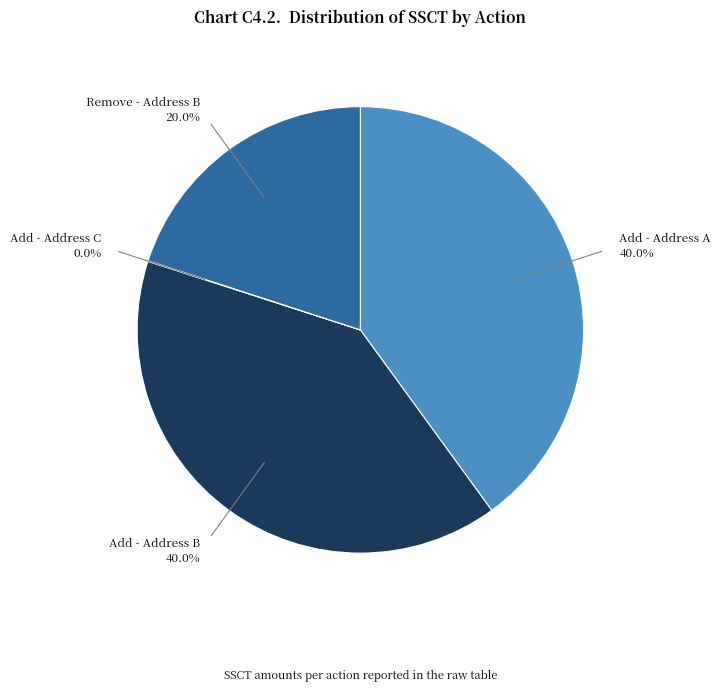

What percentage do Remove - Address B 20.0% and Add - Address B 40.0% together represent?

60.0%